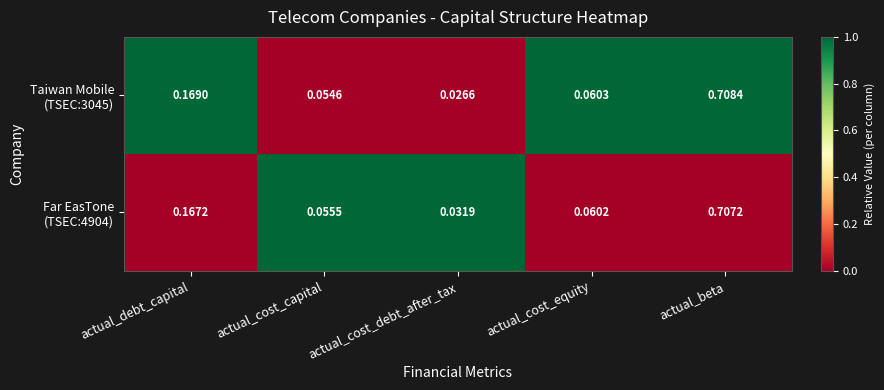

At which category is the sum across all series the highest?

actual_beta